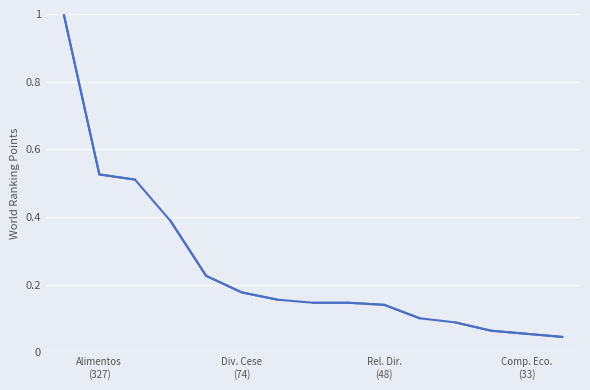

What is the difference between the maximum and minimum values?

1.0